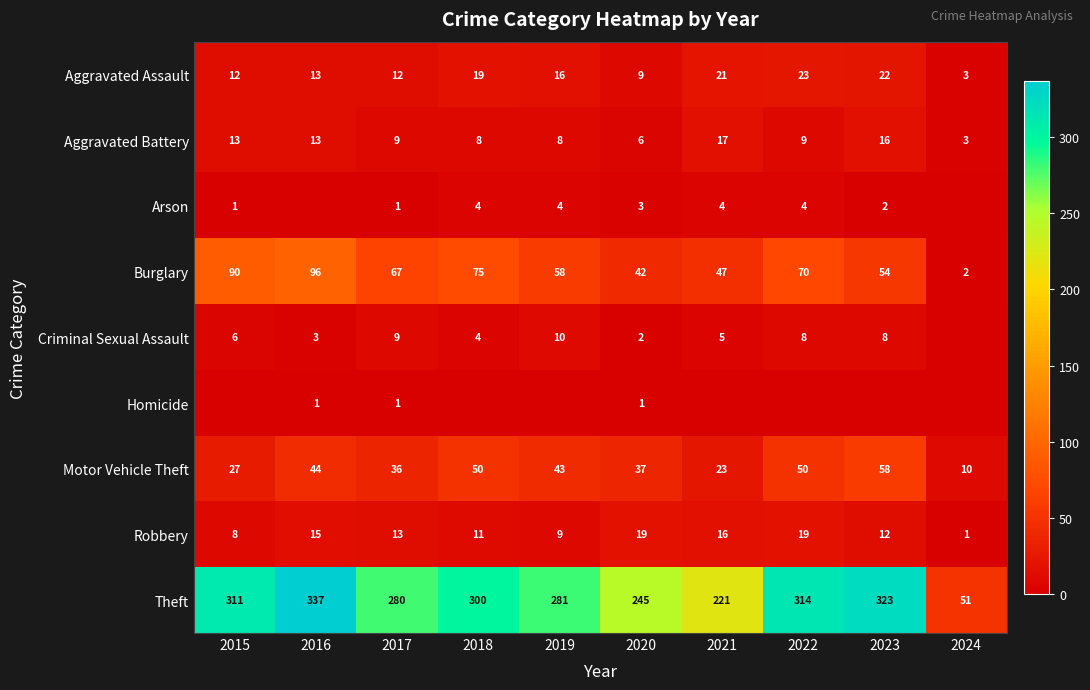

What is the difference between the maximum and second lowest values in the Theft series?

116